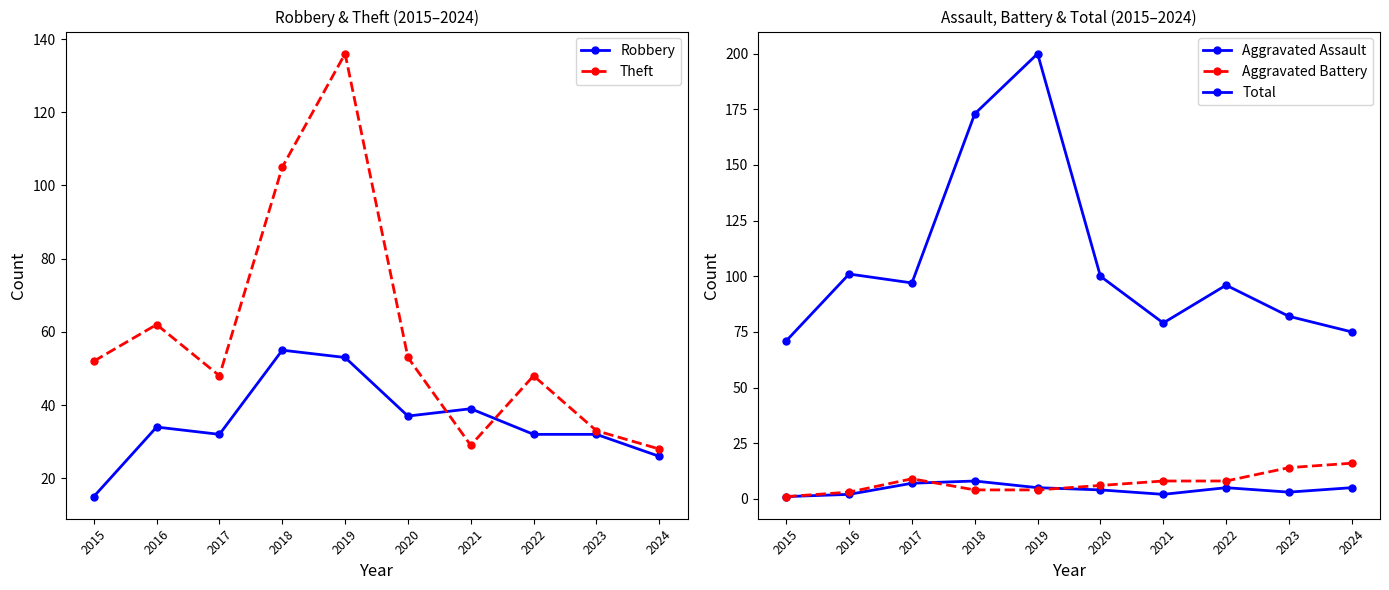

Is this an area chart (filled region under the line)?

No